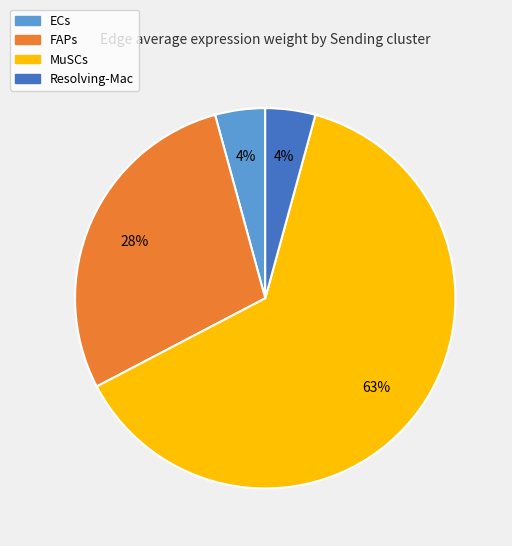

Which category has the biggest portion of the pie?

MuSCs